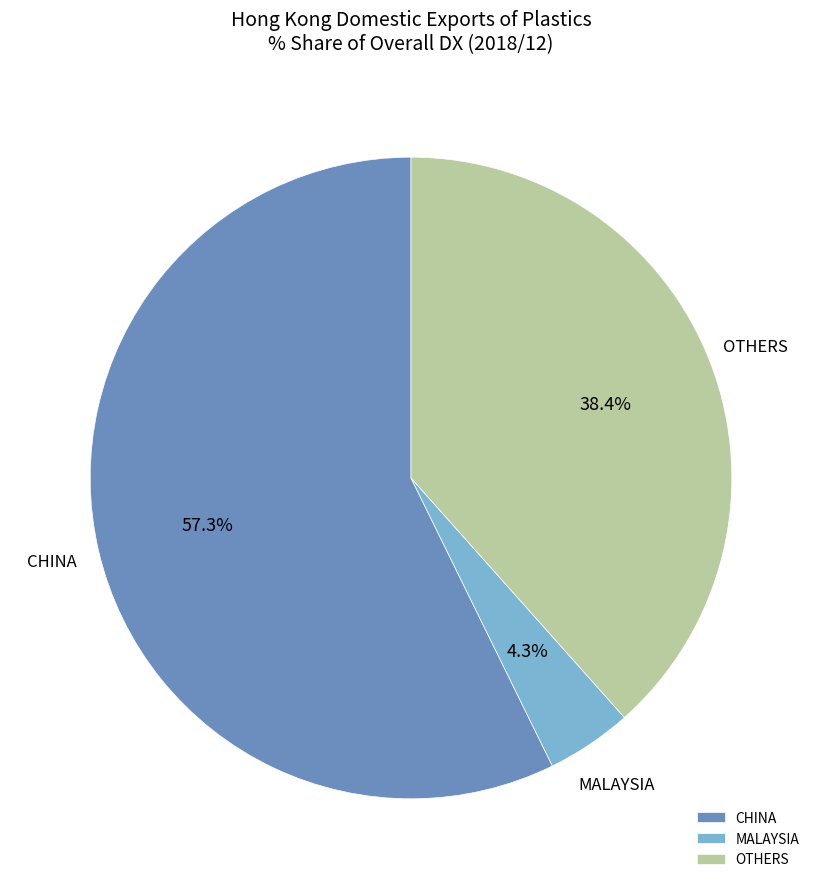

What is the smallest slice in the pie chart?

MALAYSIA